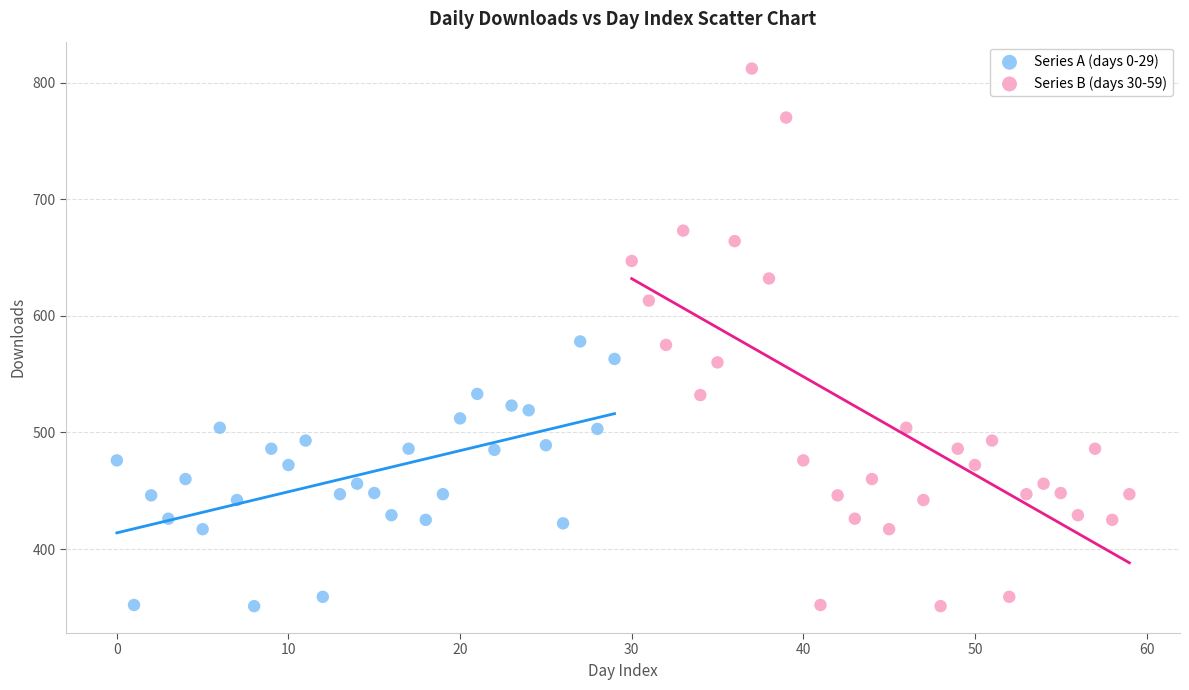

Which series has the largest Y range (max minus min)?

Series B (days 30-59)